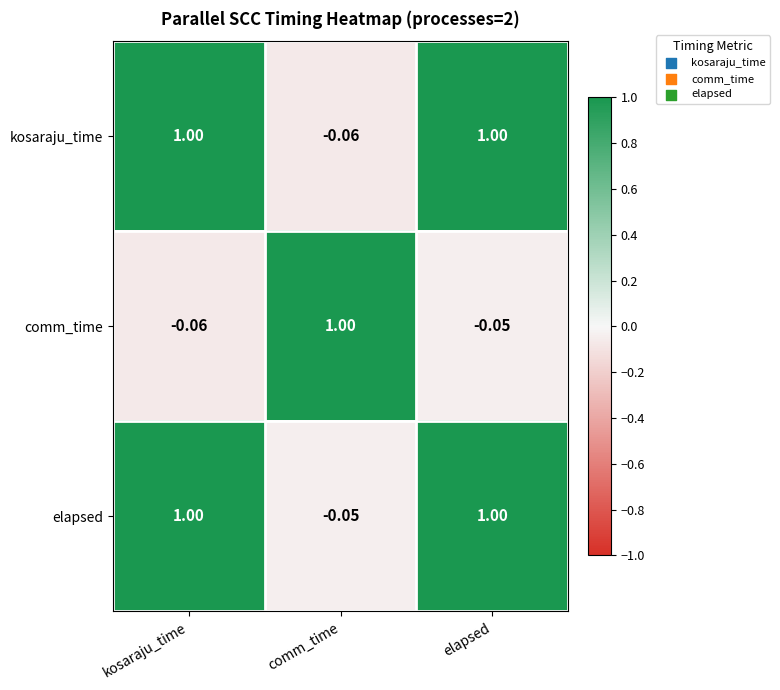

Which series has the largest total across all categories?

elapsed